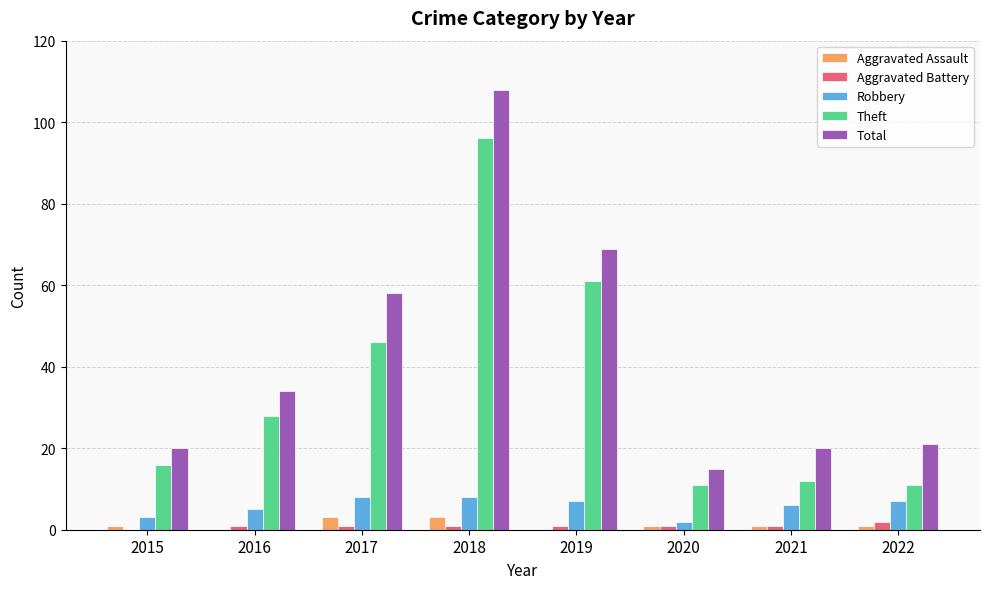

What is the highest value of the Aggravated Battery series?

2